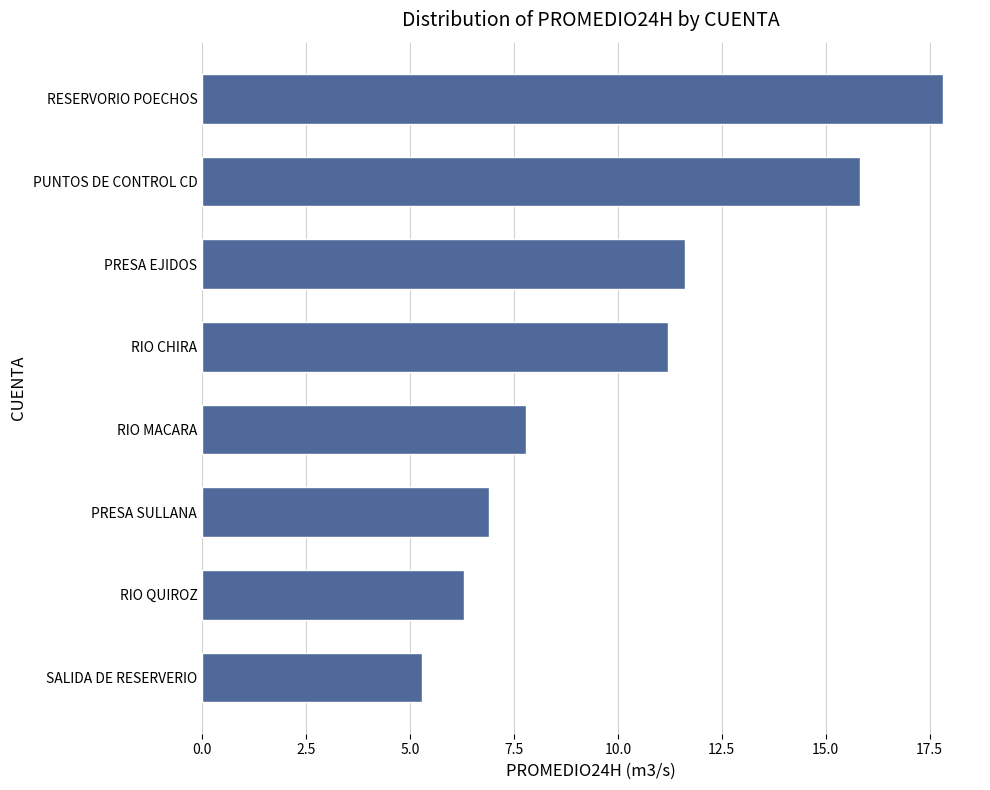

What is the difference between the values at PUNTOS DE CONTROL CD and RIO CHIRA?

4.6